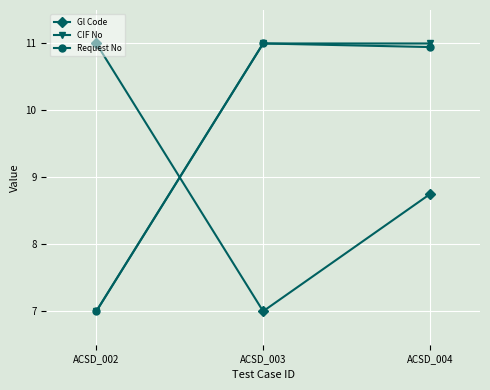

The Gl Code series shows 4.0 at ACSD_003. True or false?

False